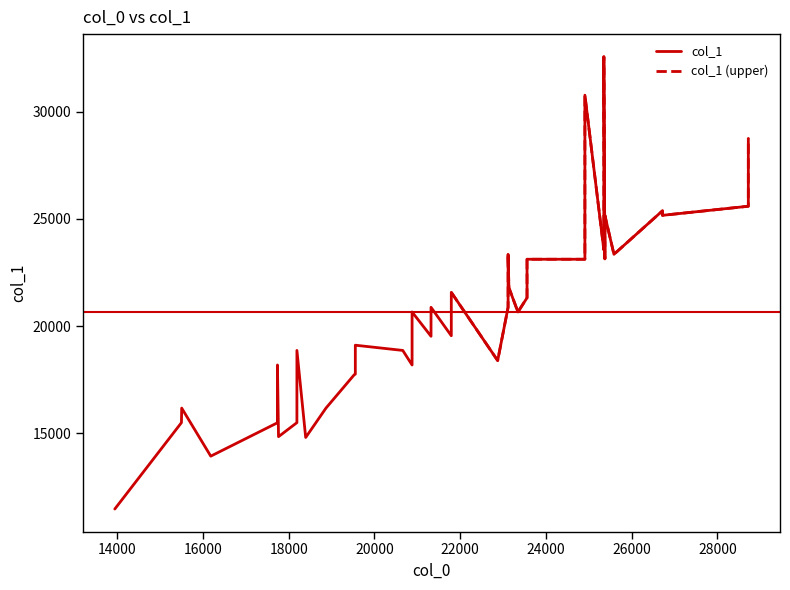

Does the chart have visible grid lines?

No